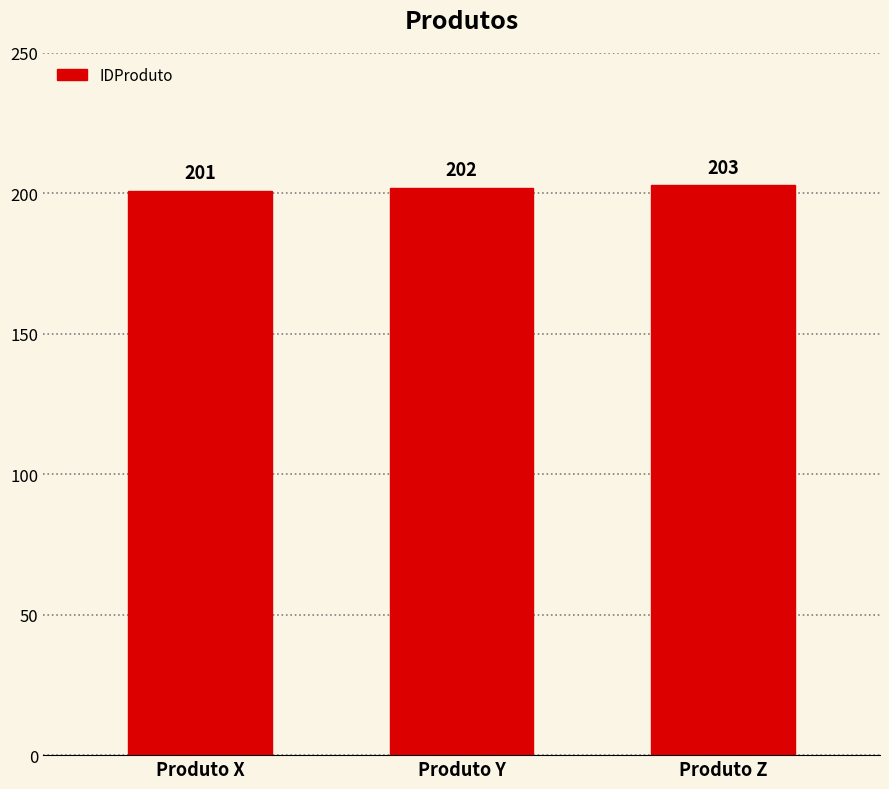

Are the bars grouped side by side (vs. stacked)?

No